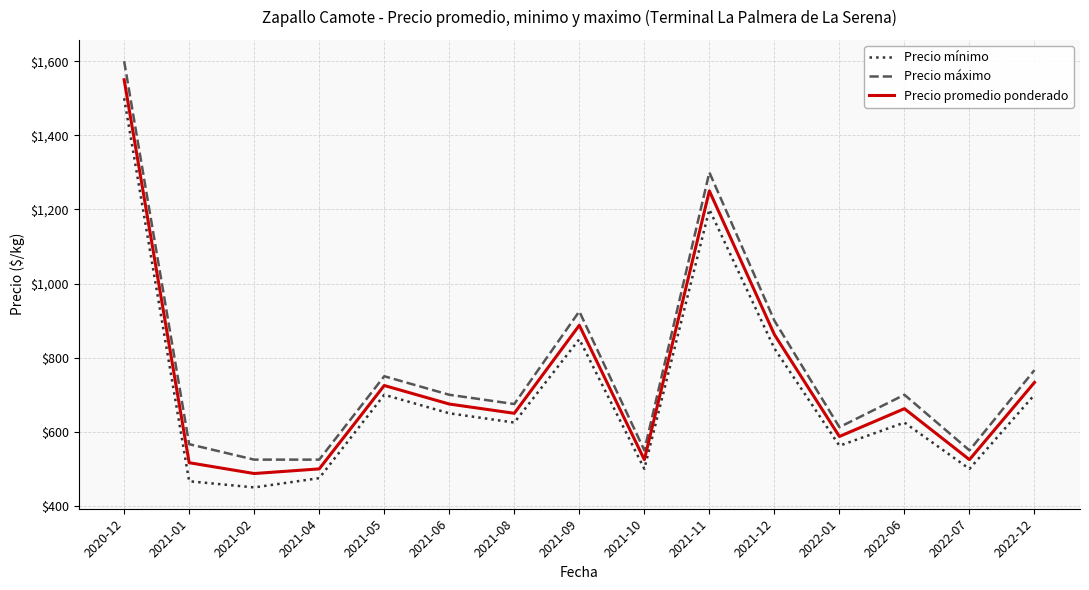

What position from the left is 2021-05?

5